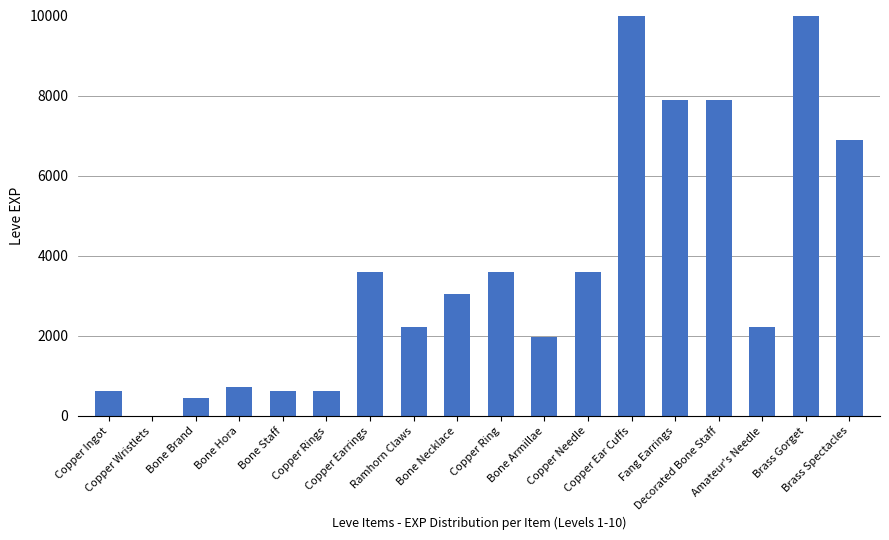

Between Copper Ring and Ramhorn Claws, which is larger?

Copper Ring